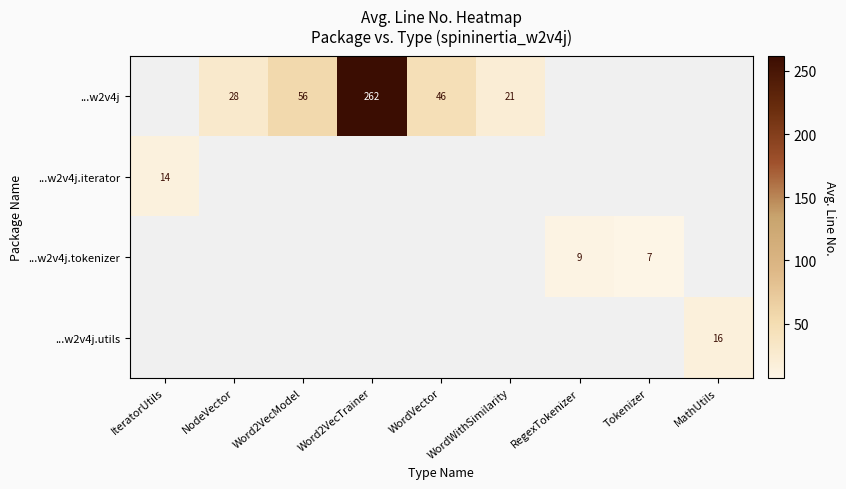

True or false: ...w2v4j has a value of 48.9 at NodeVector.

False